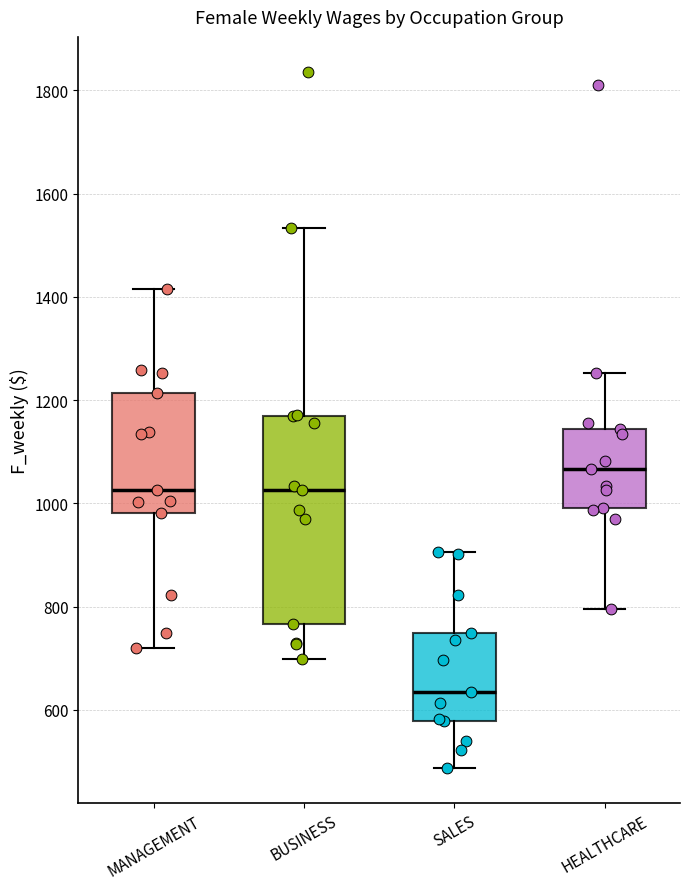

Where is the lower edge of the box for HEALTHCARE on the y-axis? The values are not printed on the chart, so give them approximately, as read against the axis.

1000